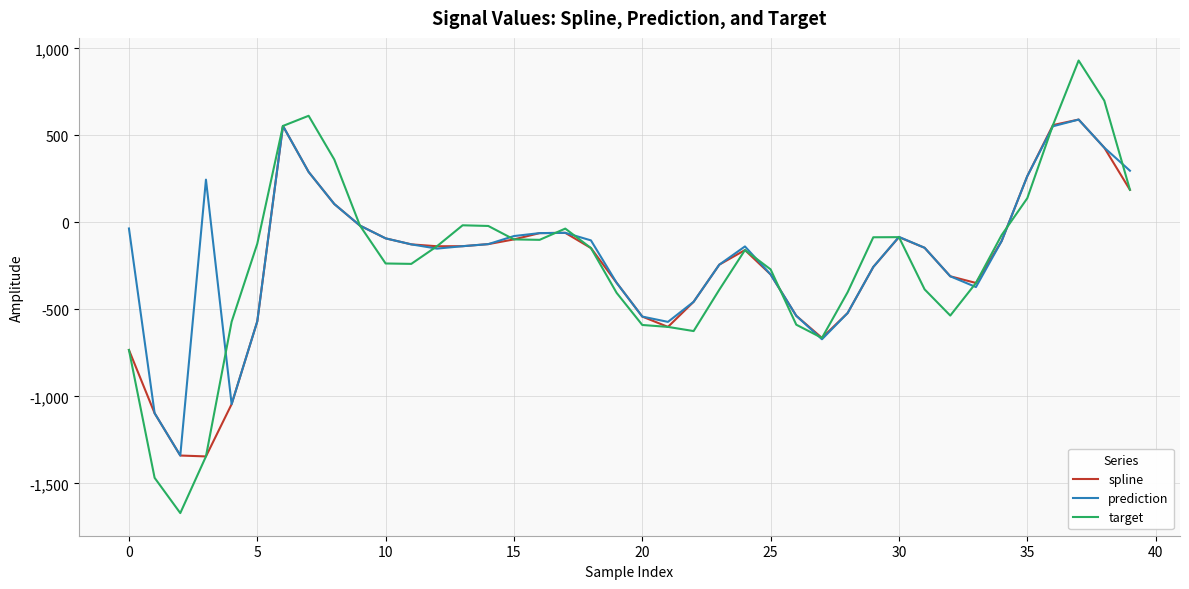

What is the greatest value displayed?

929.9